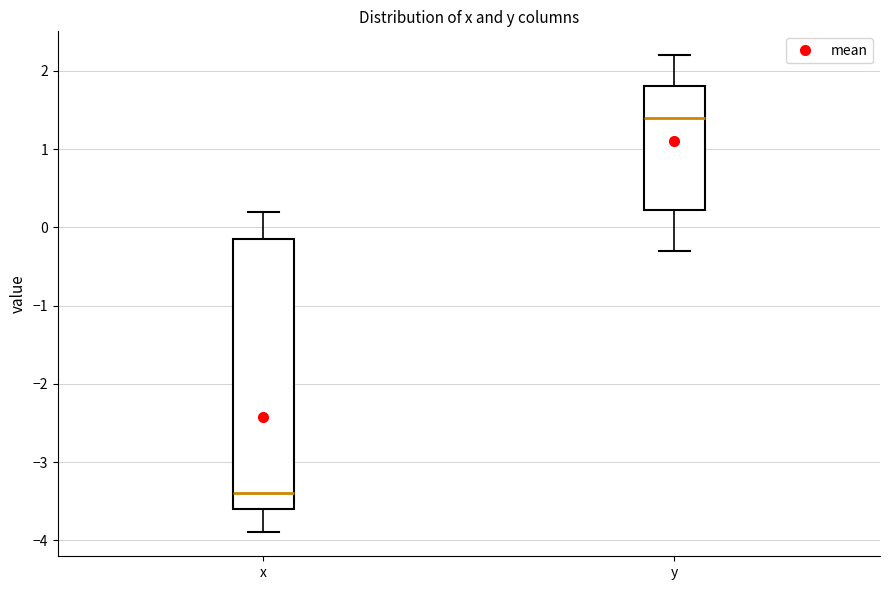

Reading left to right, read every box against the y-axis: the position of its median line, the range the box covers, and the ends of its whiskers. The values are not printed on the chart, so give them approximately, as read against the axis.

x: median -3.4, box -3.6 to -0.1, whiskers -3.9 to 0.2
y: median 1.4, box 0.2 to 1.8, whiskers -0.3 to 2.2